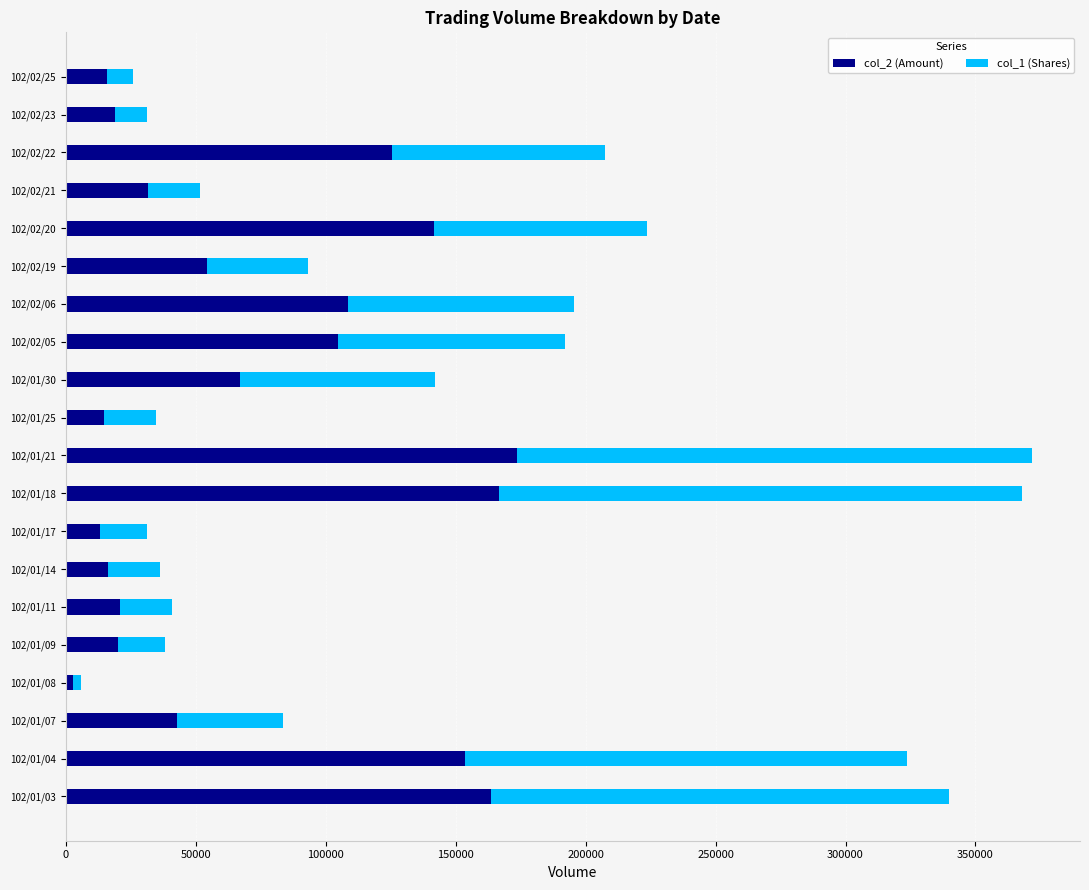

Which category has the lowest value in the col_2 (Amount) series?

102/01/08